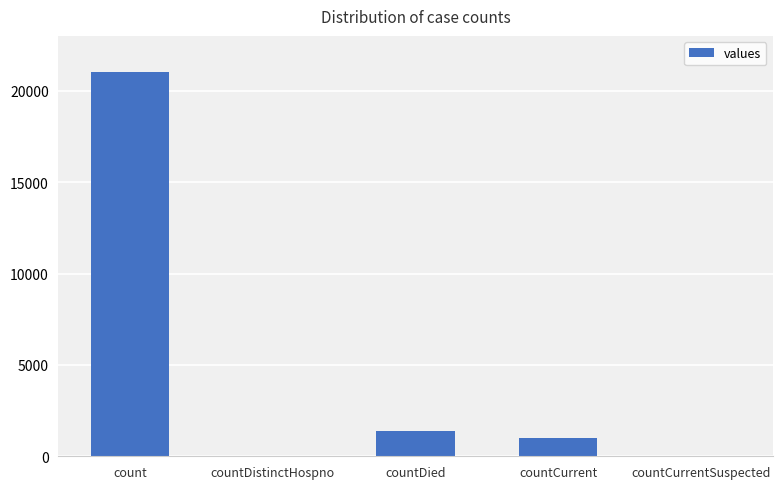

At which label is the value closest to 10525?

countDied